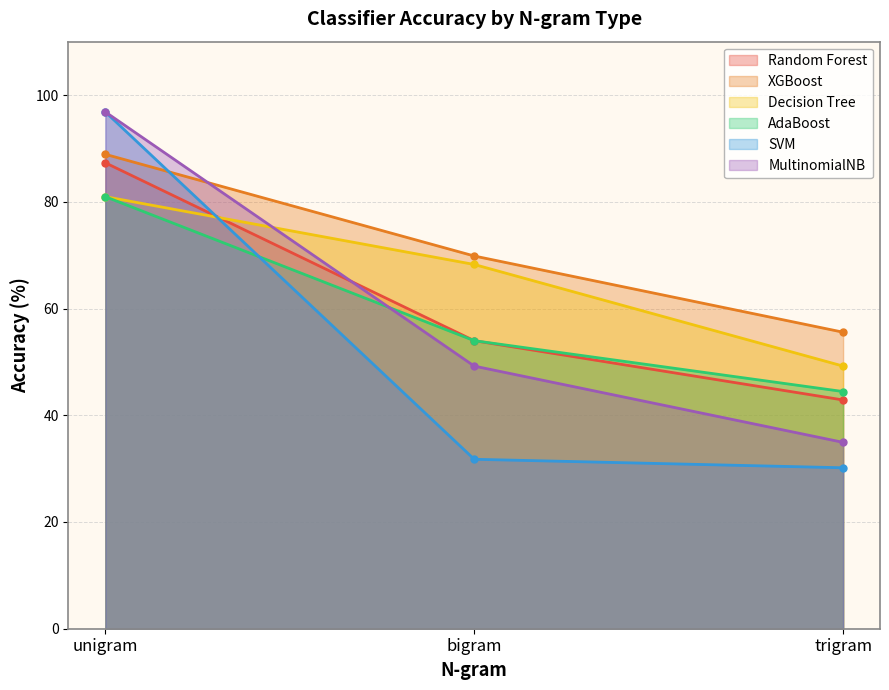

Which series has the largest range (max minus min)?

SVM